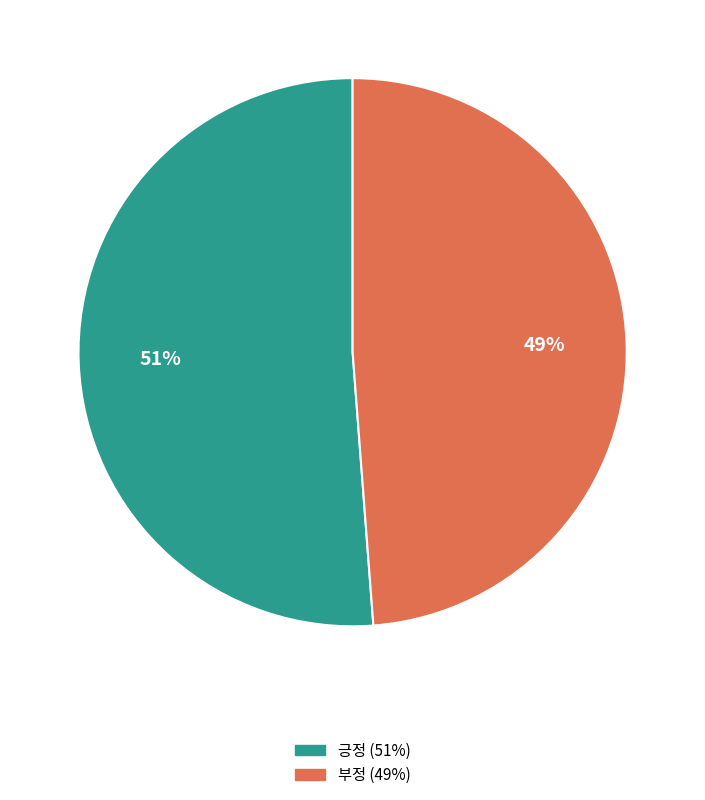

Combined, do 긍정 and 부정 account for over 50%?

Yes